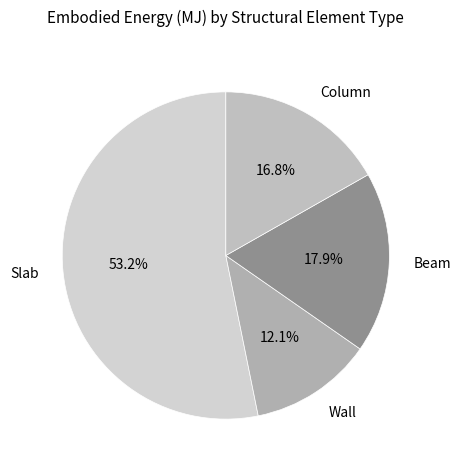

Is there a majority slice in this chart?

Yes